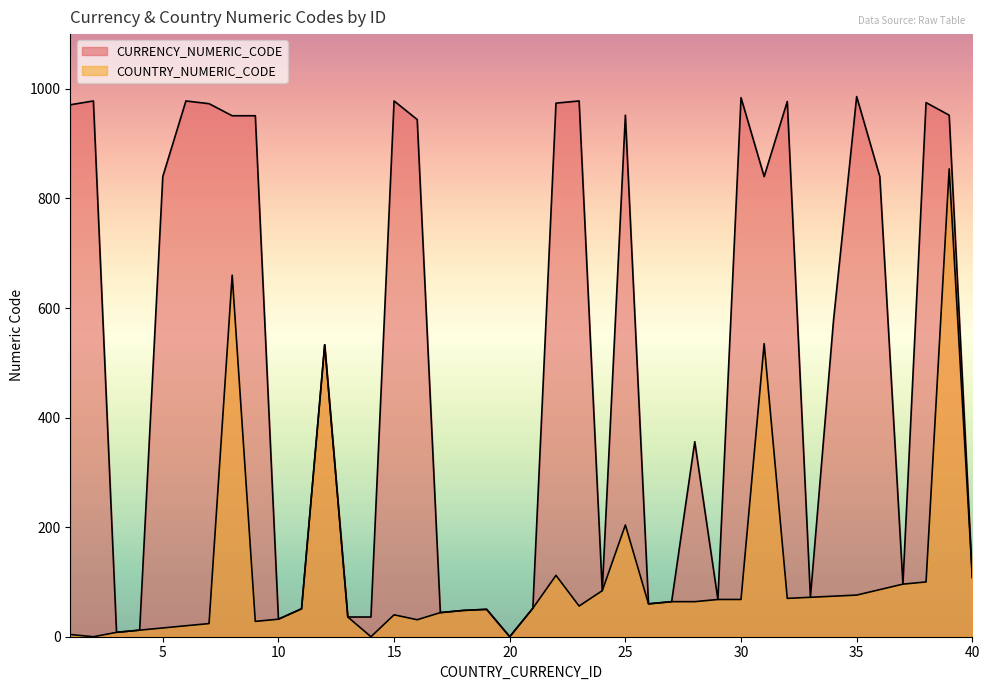

Which category has the lowest value in the CURRENCY_NUMERIC_CODE series?

20